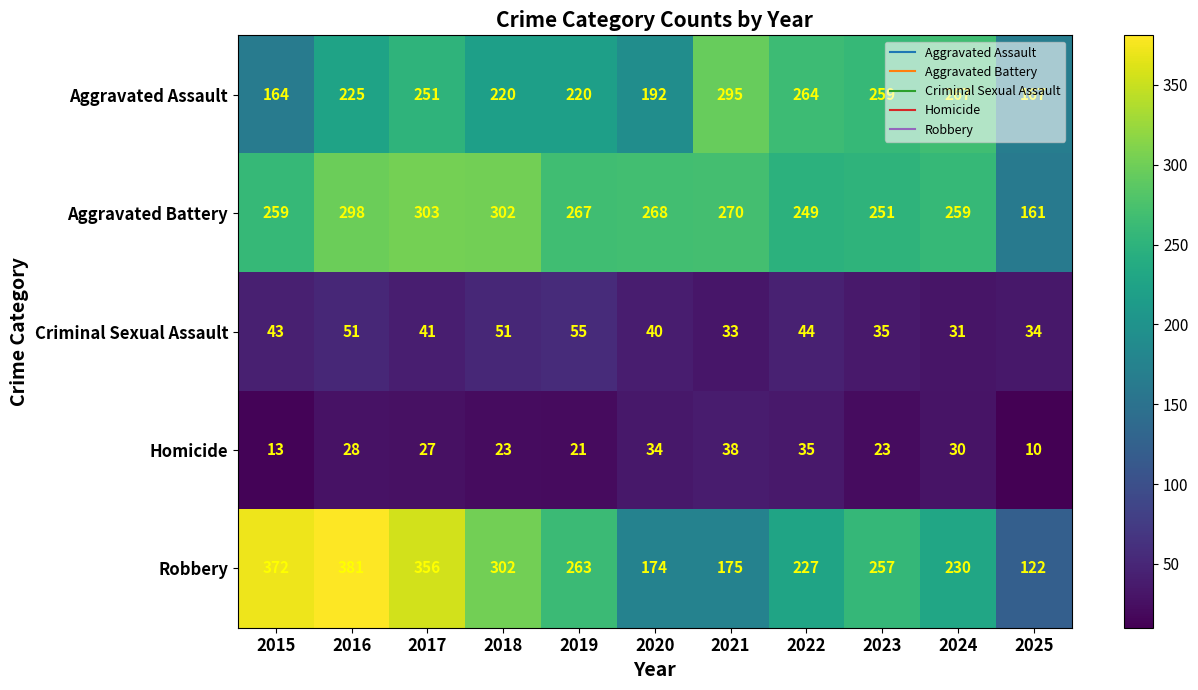

Which series has the largest range (max minus min)?

Robbery